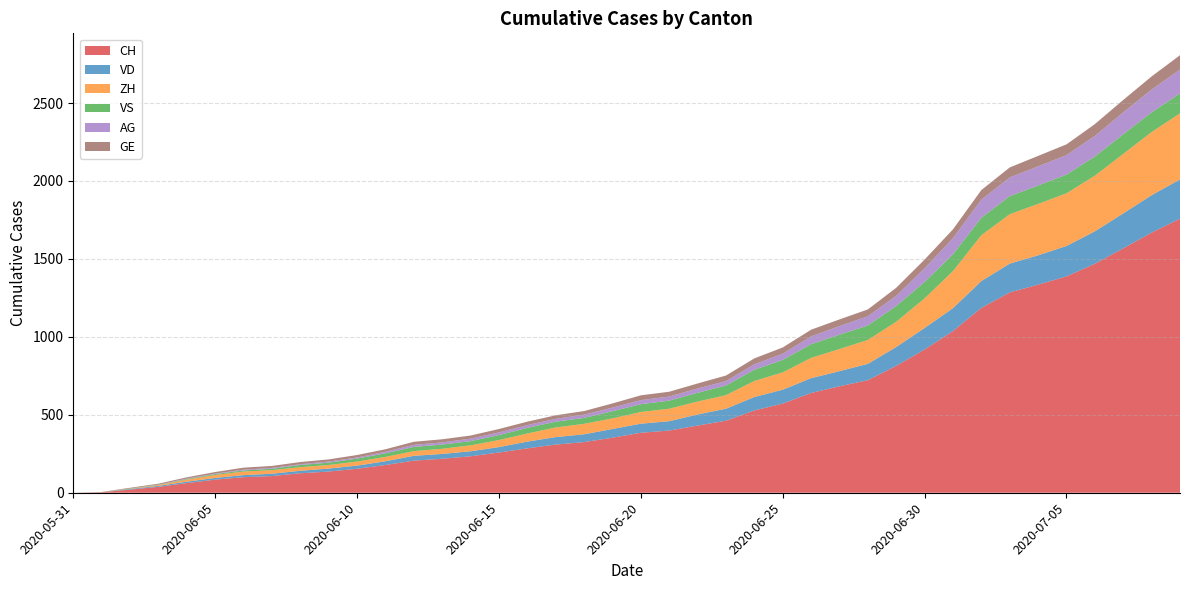

Which has a higher value, 34 or 29?

34